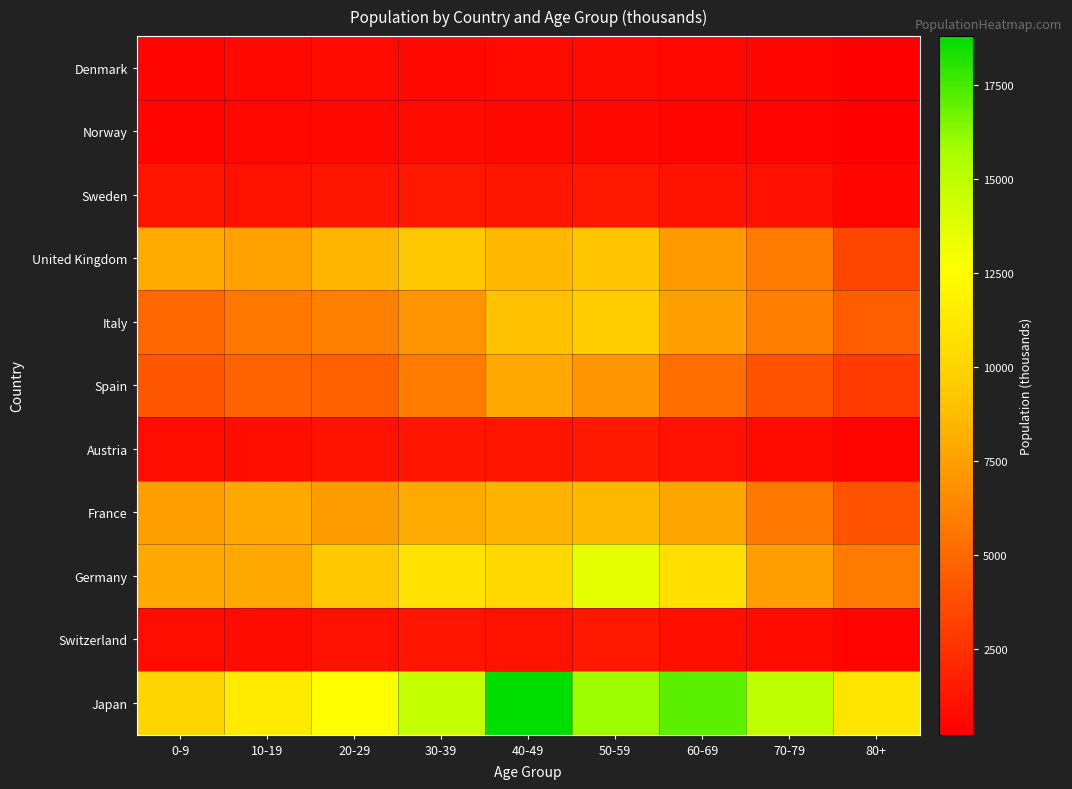

How many series are shown in this chart?

11